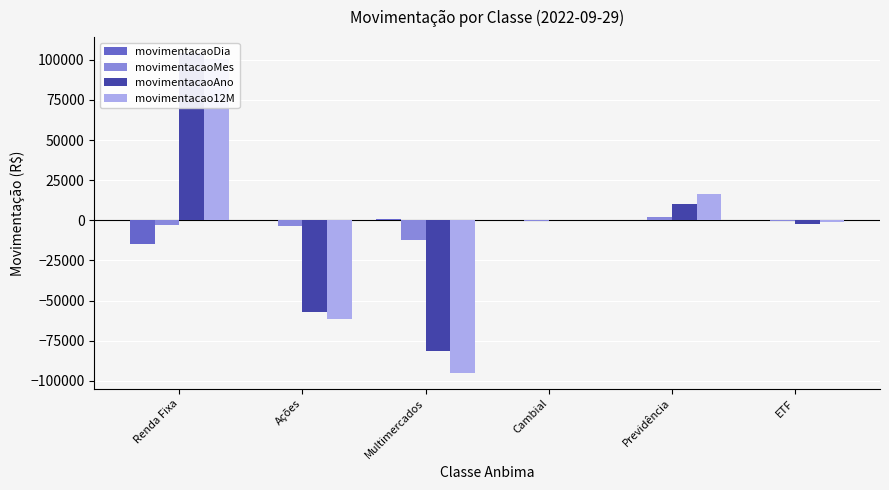

How many negative values does the movimentacaoAno series have?

3